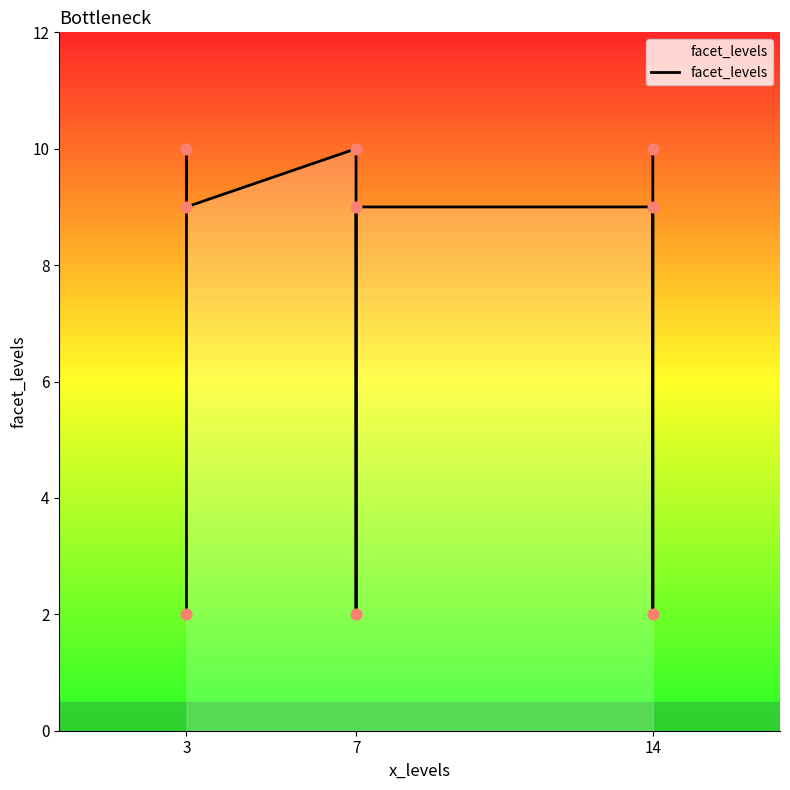

Which has a higher value, 7 or 3?

3